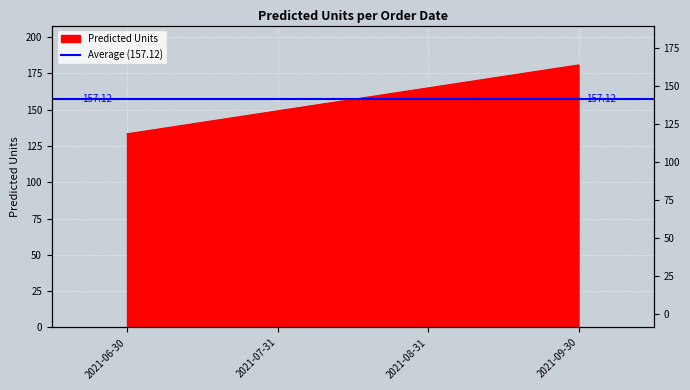

What is the value of the 1st point from the left?

133.4